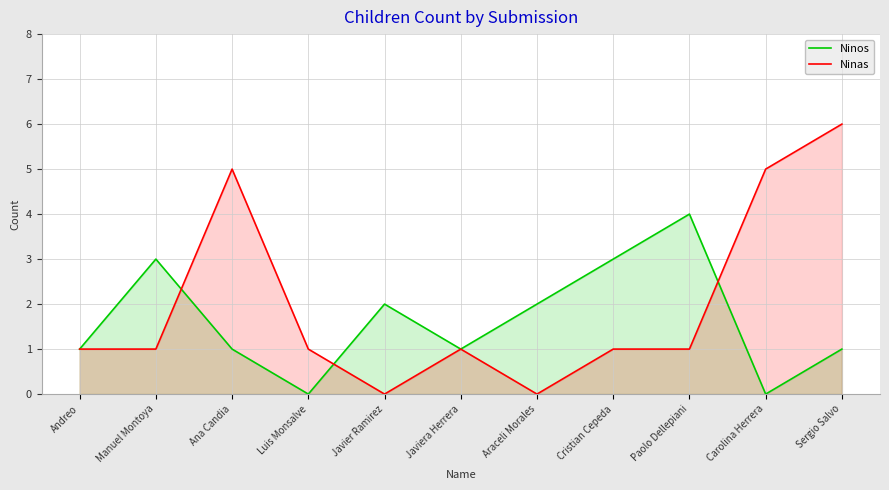

How many lines are shown in the chart?

2